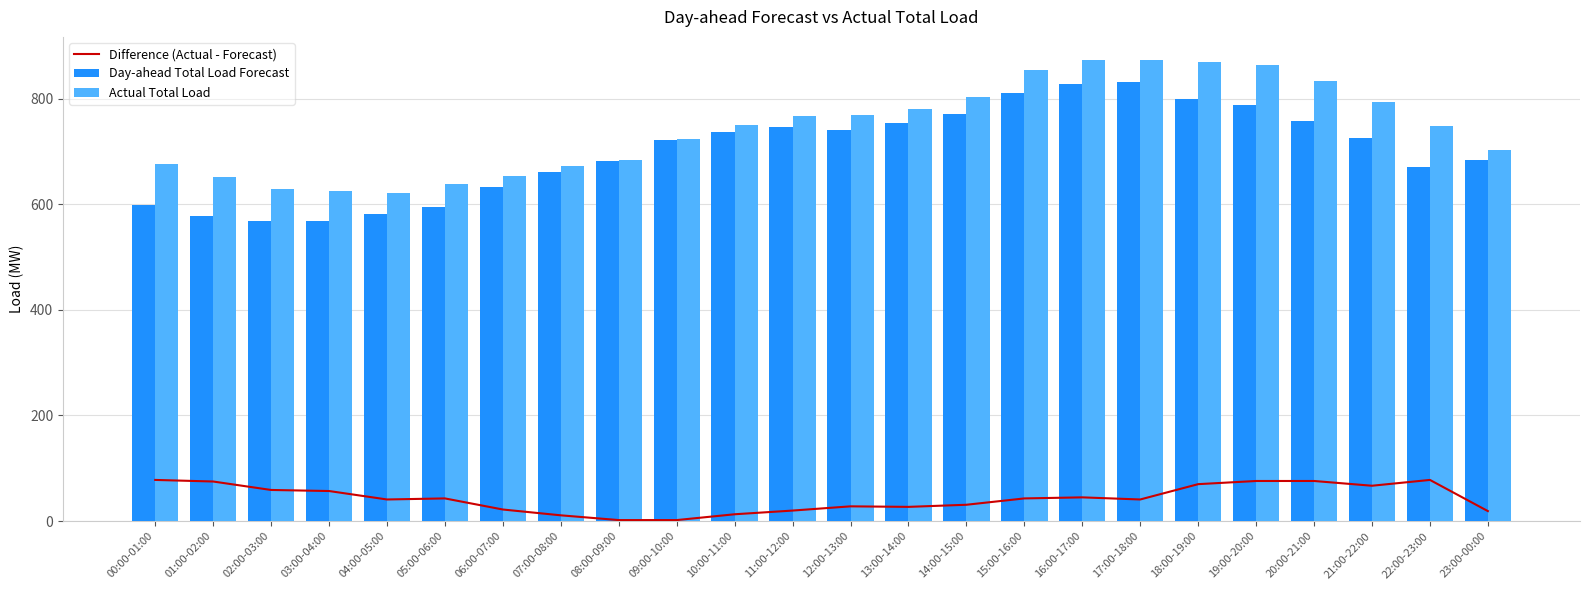

At which label does Actual Total Load first exceed 750?

11:00-12:00